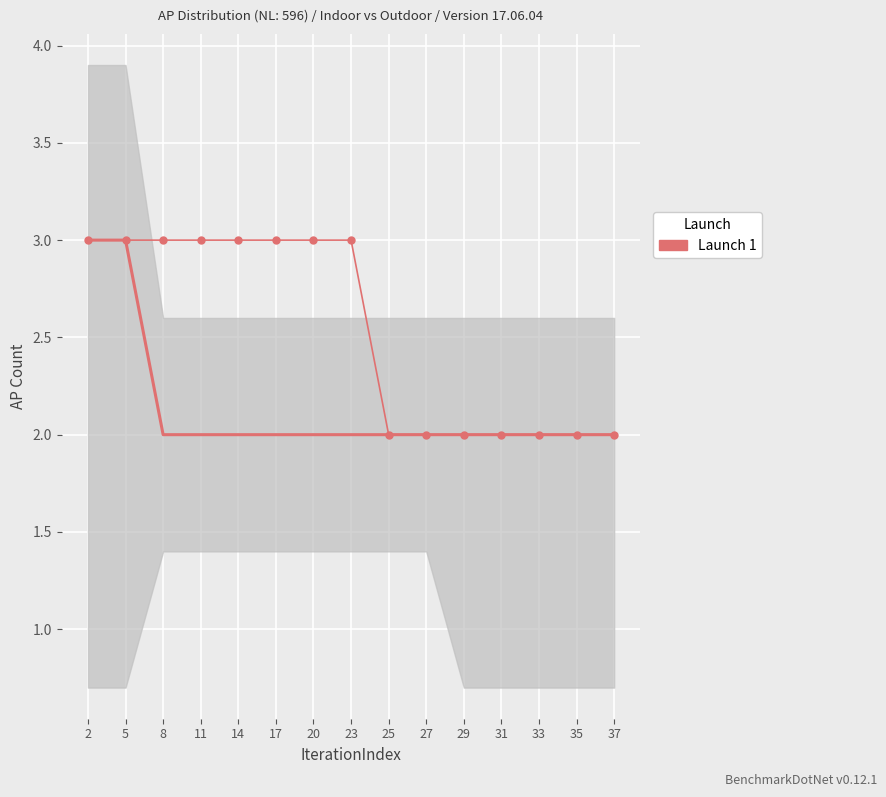

True or false: the data shows 1 at 29.

False